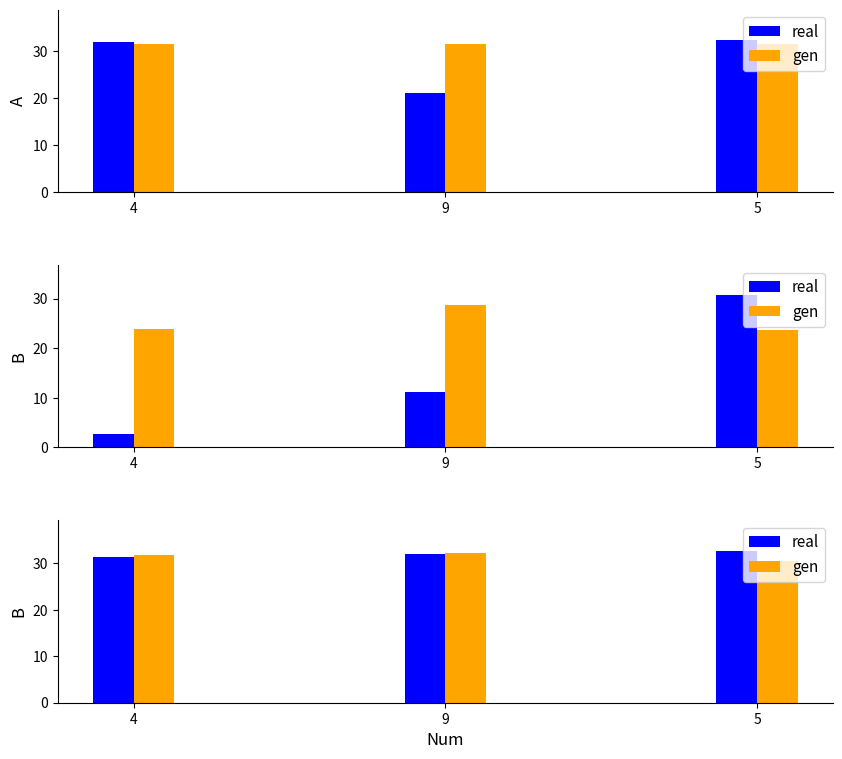

What are all the series names shown in the legend?

real, gen